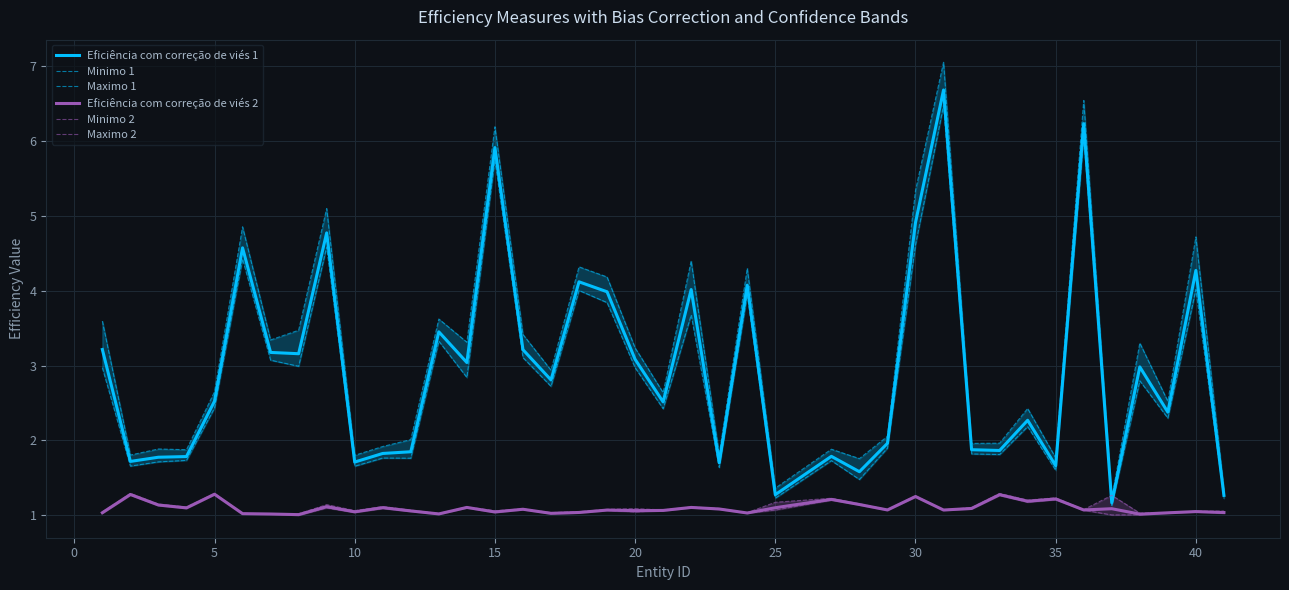

What is the lowest value of the Eficiência com correção de viés 1 series?

1.2